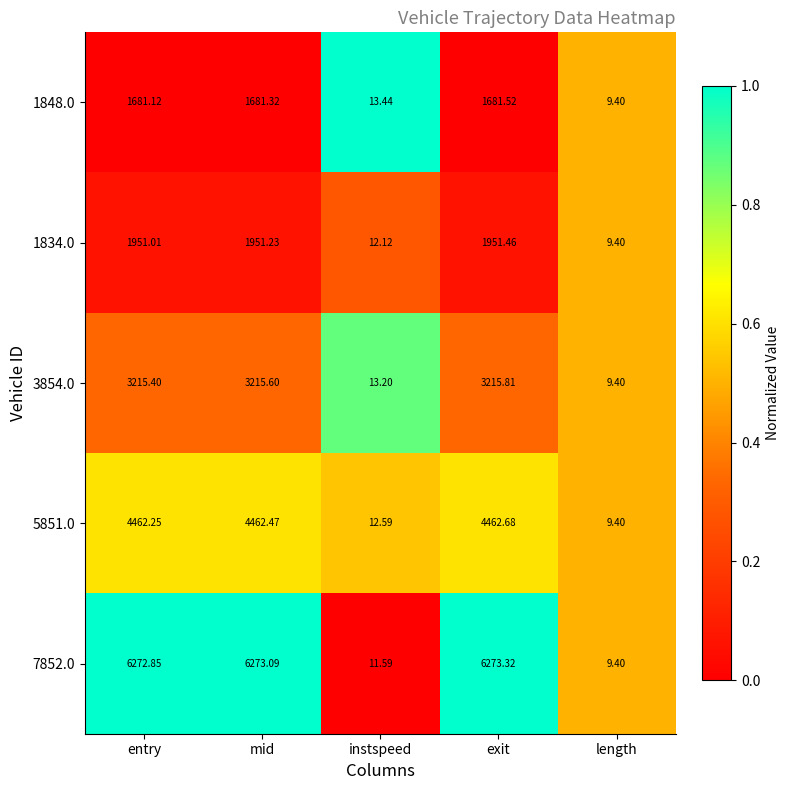

At which category is the sum across all series the highest?

exit